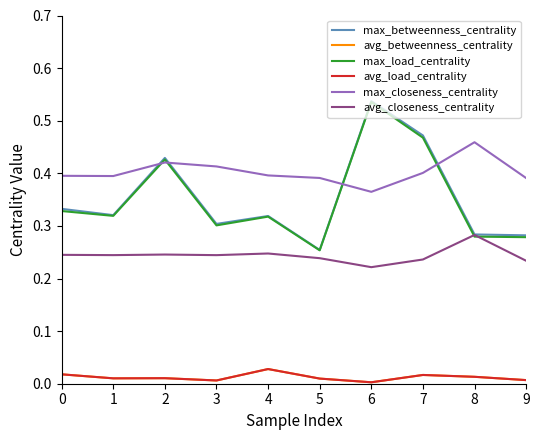

Rank the categories by max_load_centrality value from highest to lowest.

6, 7, 2, 0, 1, 4, 3, 8, 9, 5